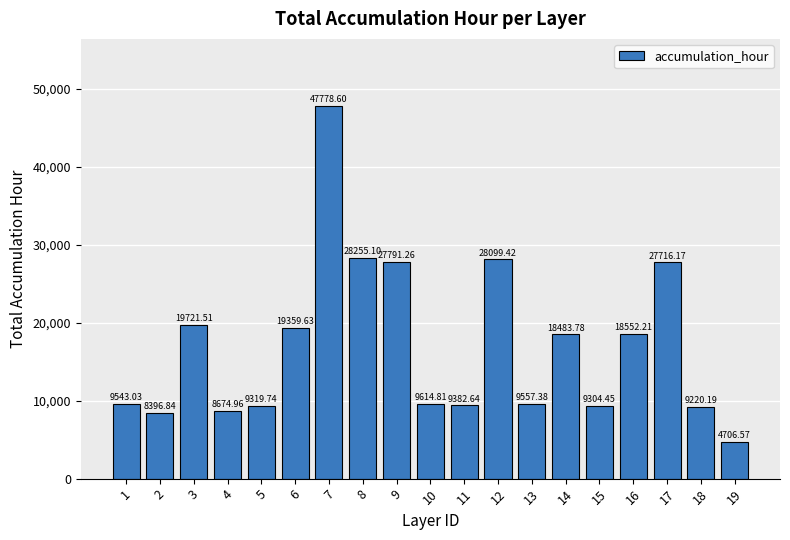

The chart shows a value of 31855.1 at 3. True or false?

False